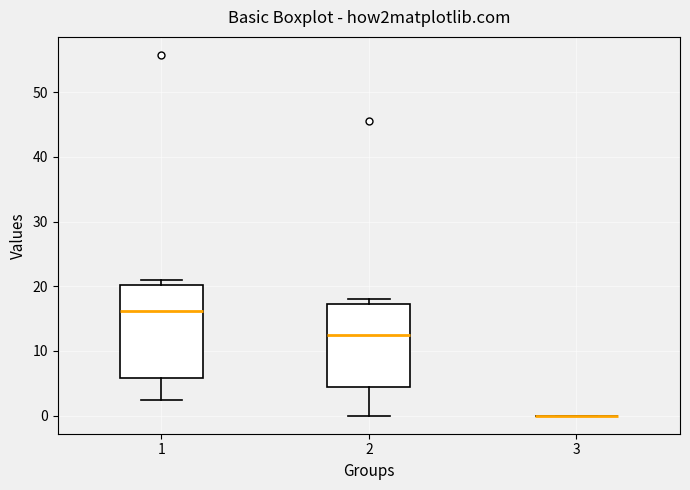

Which box is the tallest, from its lower edge to its upper edge?

1